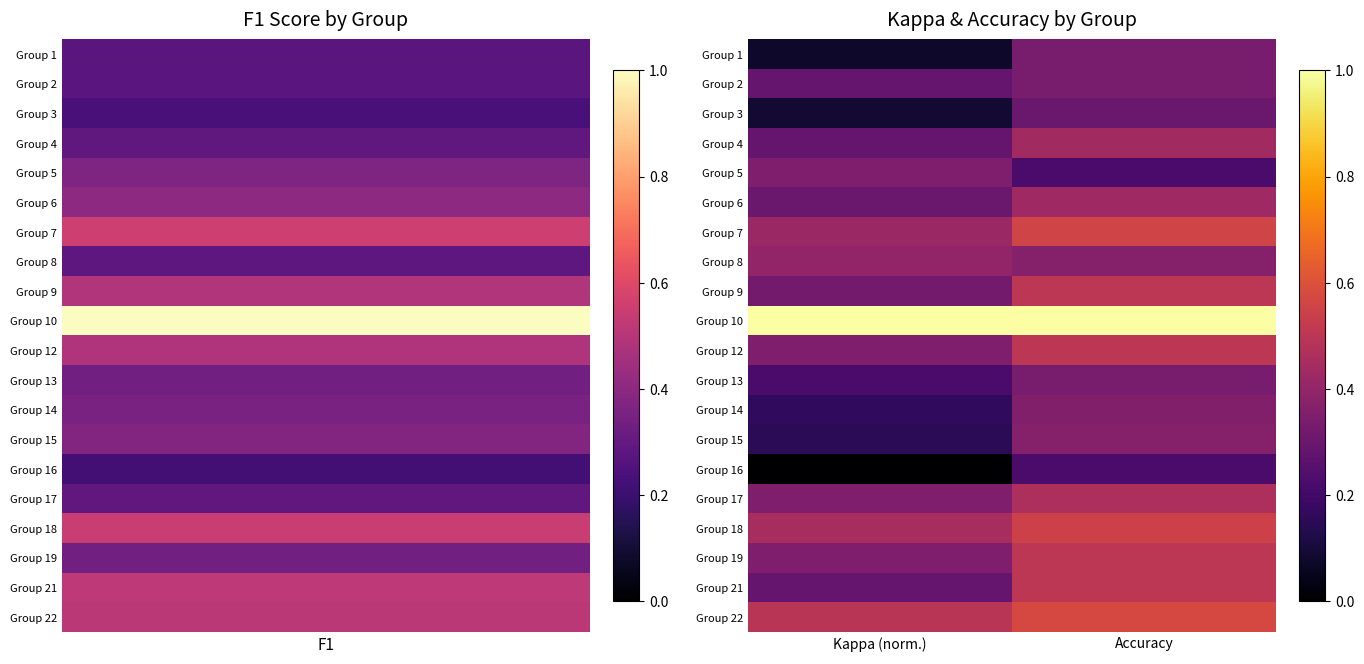

Rank the series by their maximum value, from lowest to highest.

Group 16, Group 3, Group 1, Group 2, Group 13, Group 5, Group 14, Group 15, Group 8, Group 6, Group 4, Group 17, Group 9, Group 12, Group 19, Group 21, Group 18, Group 7, Group 22, Group 10